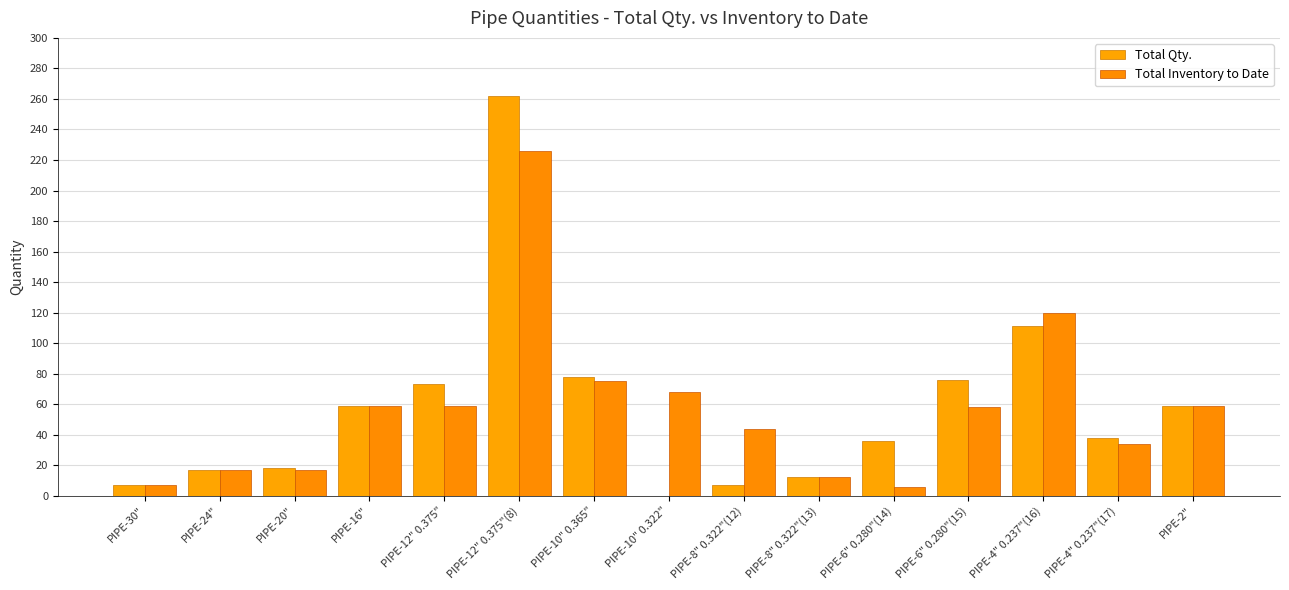

What position from the left is PIPE-12" 0.375"(8)?

6